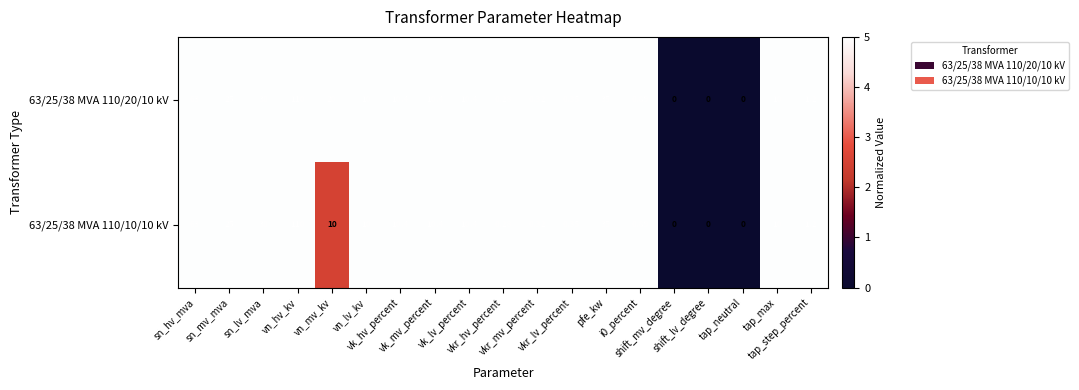

Count the number of categories in the chart.

19